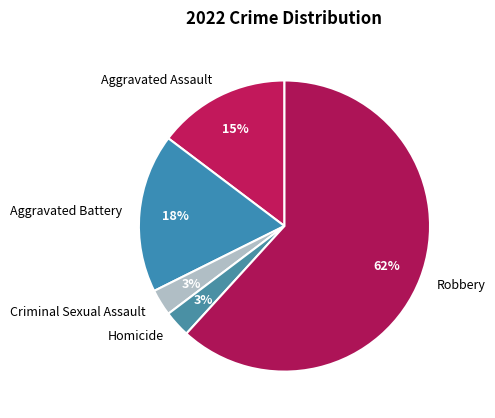

Which category has the biggest portion of the pie?

Robbery